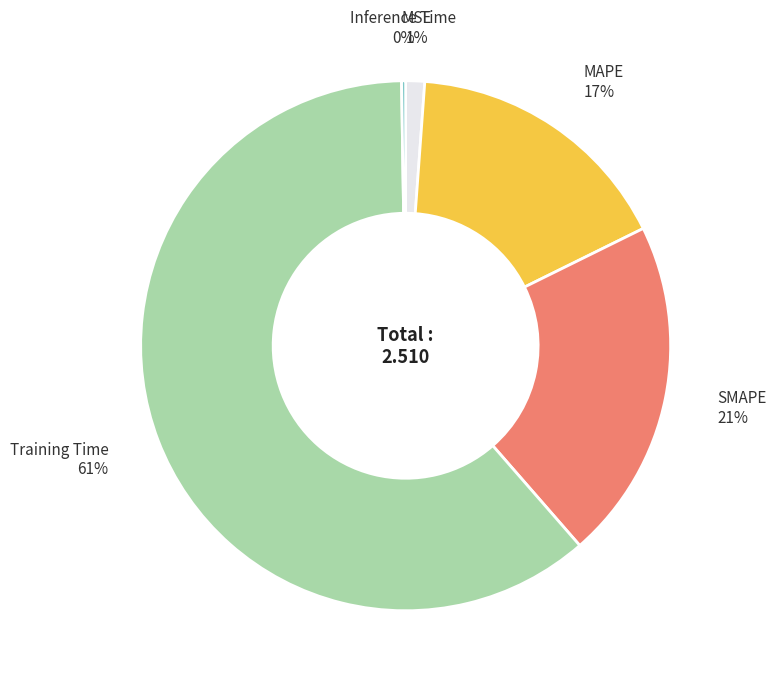

Is it true that MSE is 11% of the pie?

False